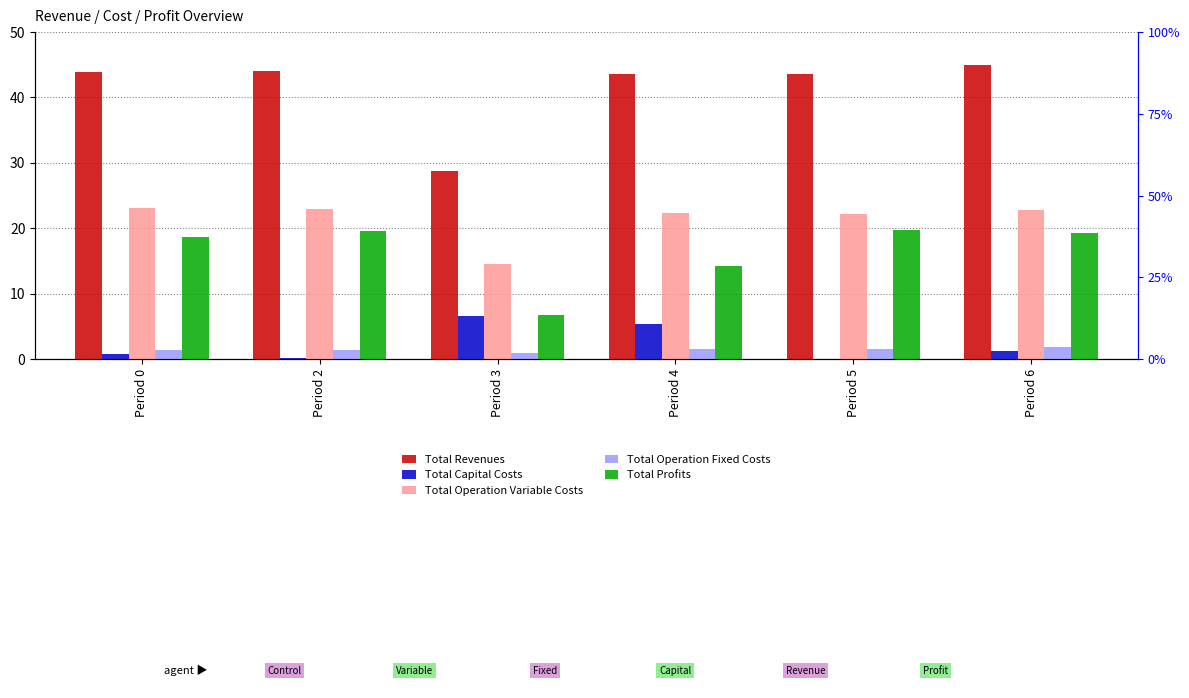

What is the difference between the highest and lowest values at Period 3?

27.9